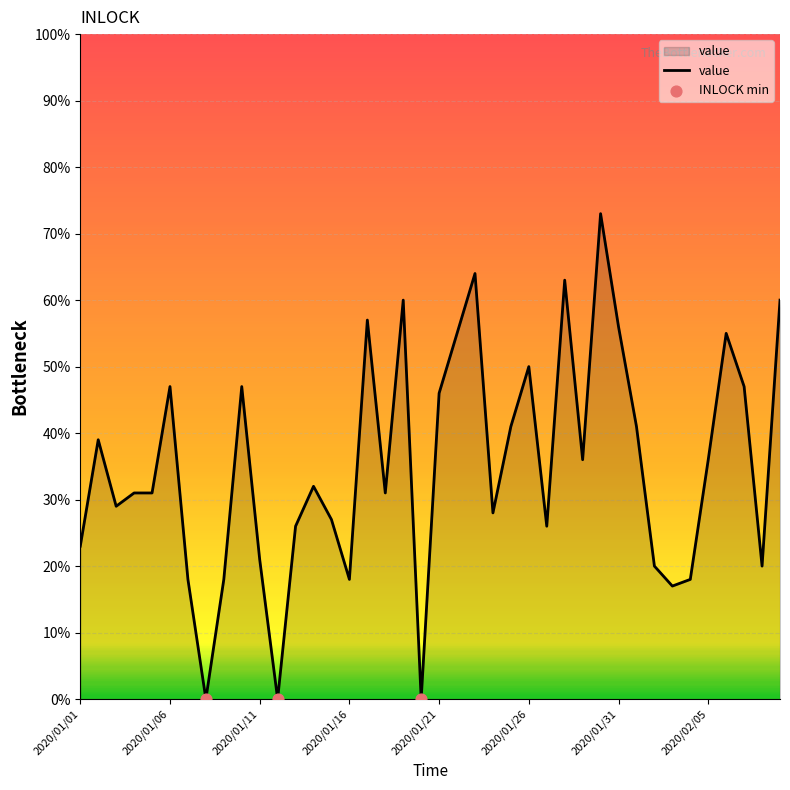

What is the difference between the maximum and minimum values?

73.0